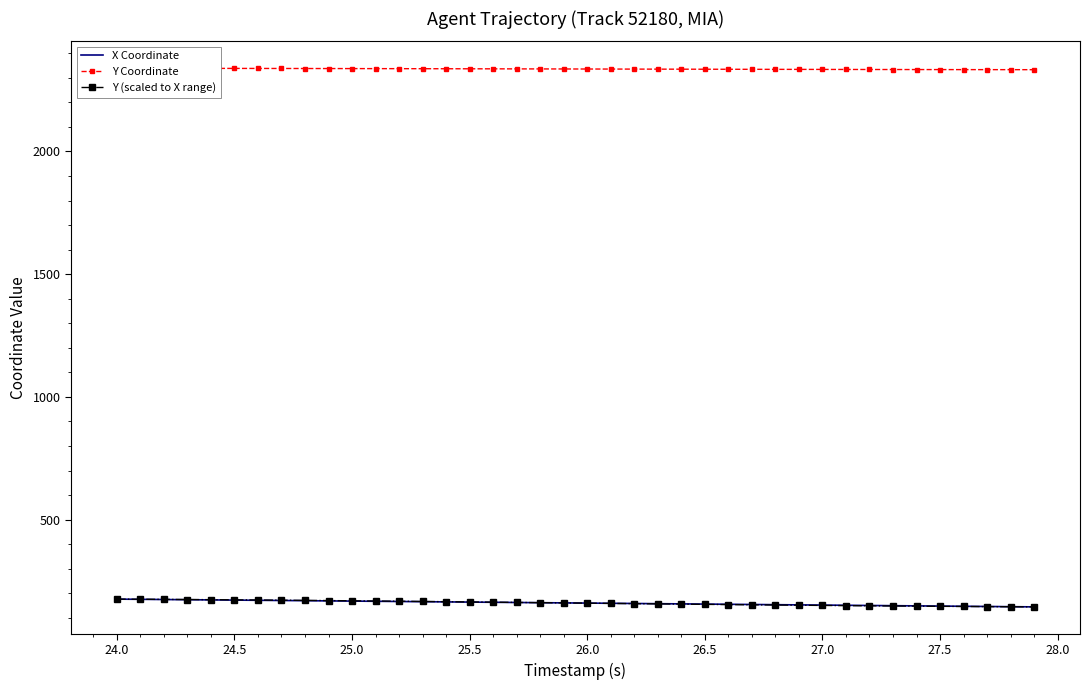

True or false: Y Coordinate and Y (scaled to X range) cross at least once.

False